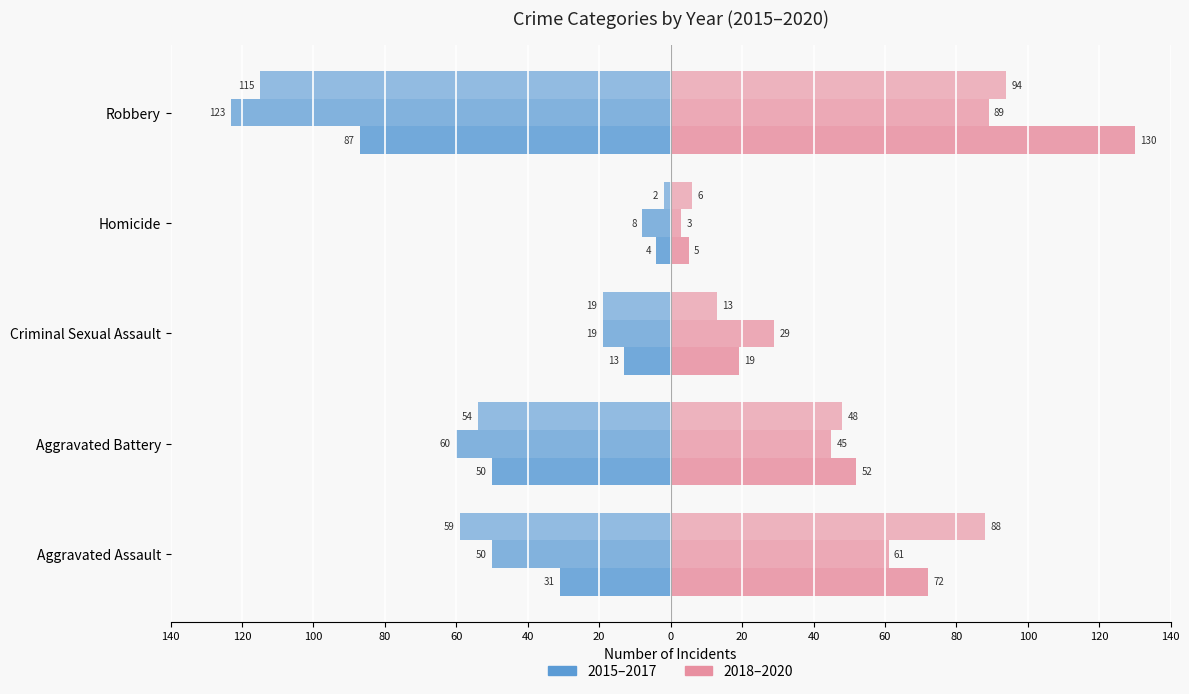

Is it true that 2020 equals 37 at Aggravated Assault?

False